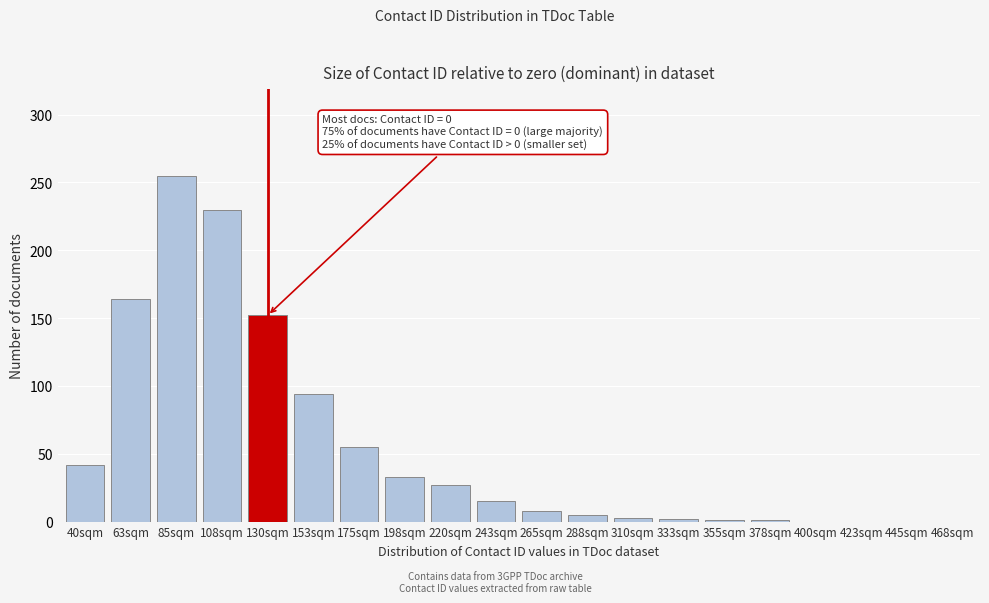

The chart shows a value of 2 at 333sqm. True or false?

True